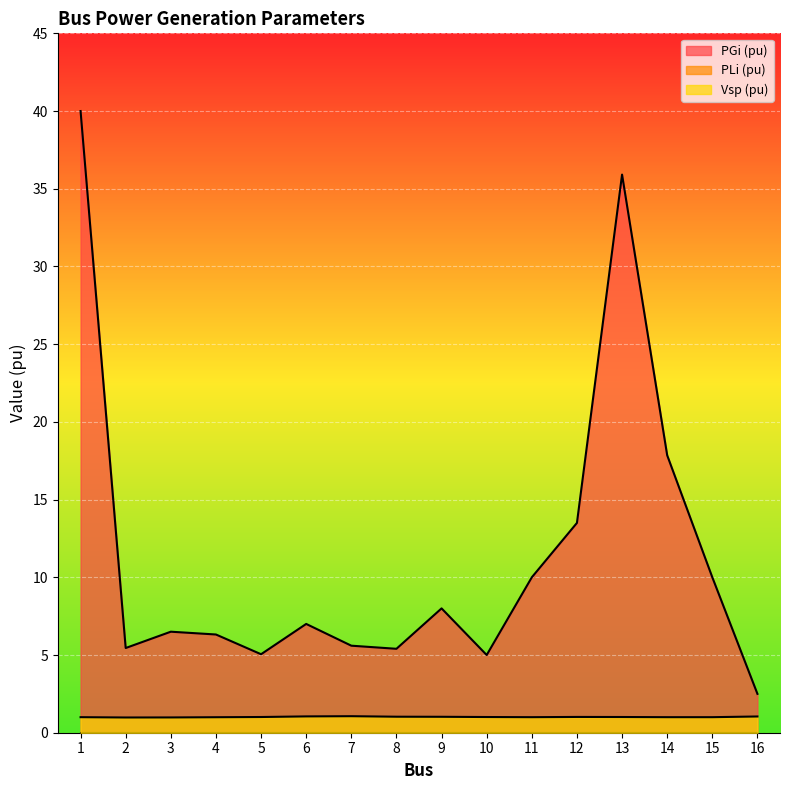

True or false: PGi (pu) and Vsp (pu) intersect in this chart.

False